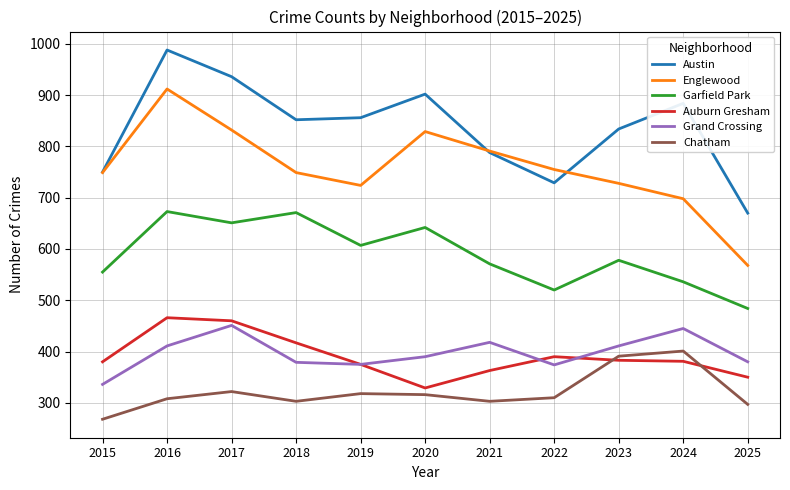

Which category has the lowest value in the Garfield Park series?

2025